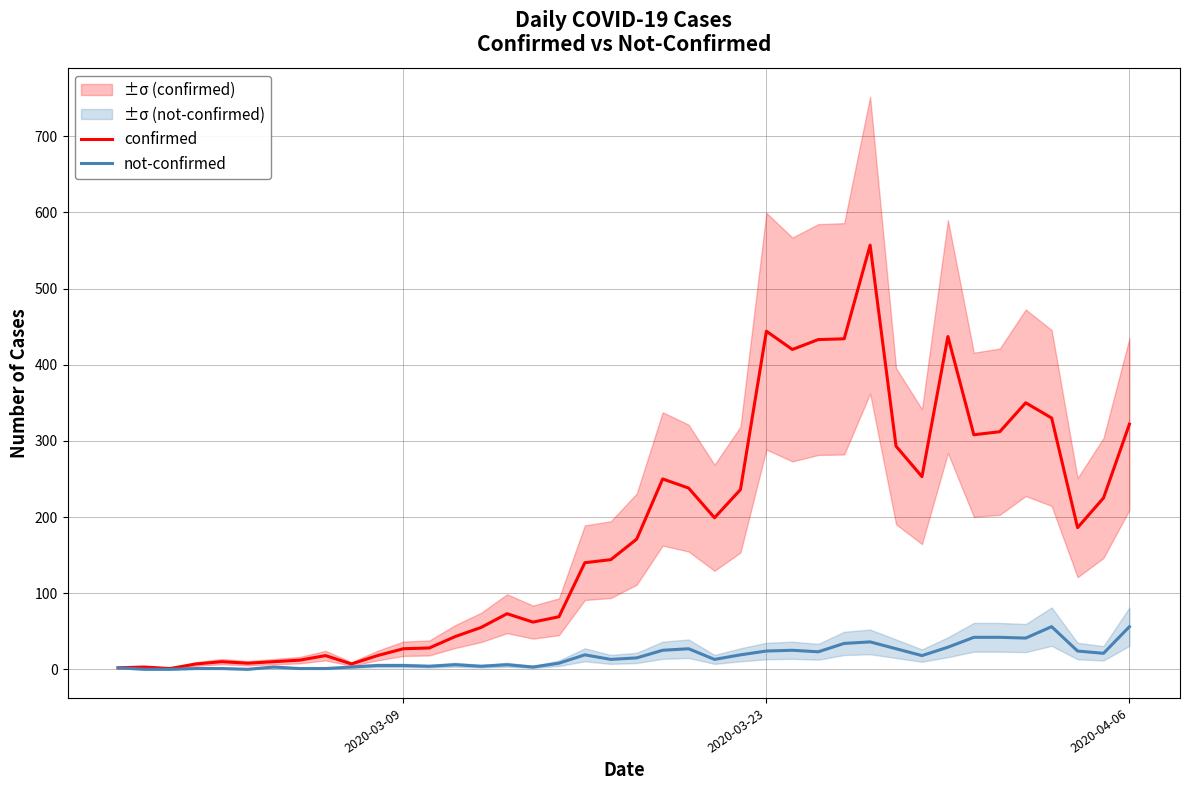

The confirmed series shows 27 at 2020-03-09. True or false?

True